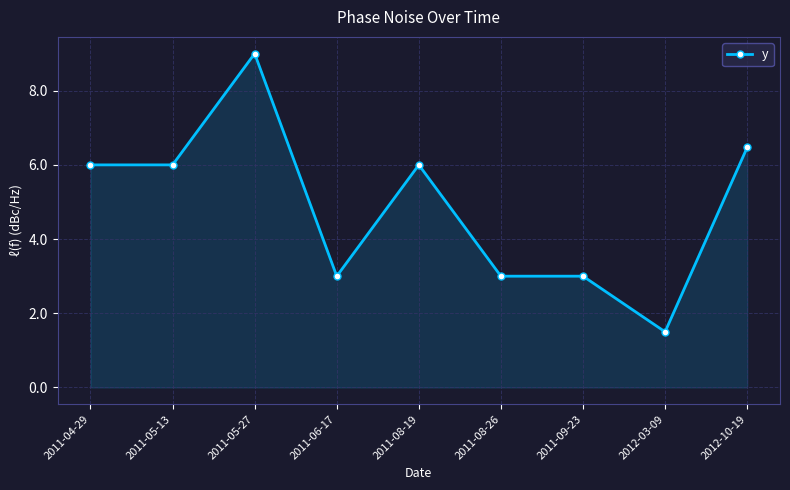

Does the chart have visible grid lines?

Yes